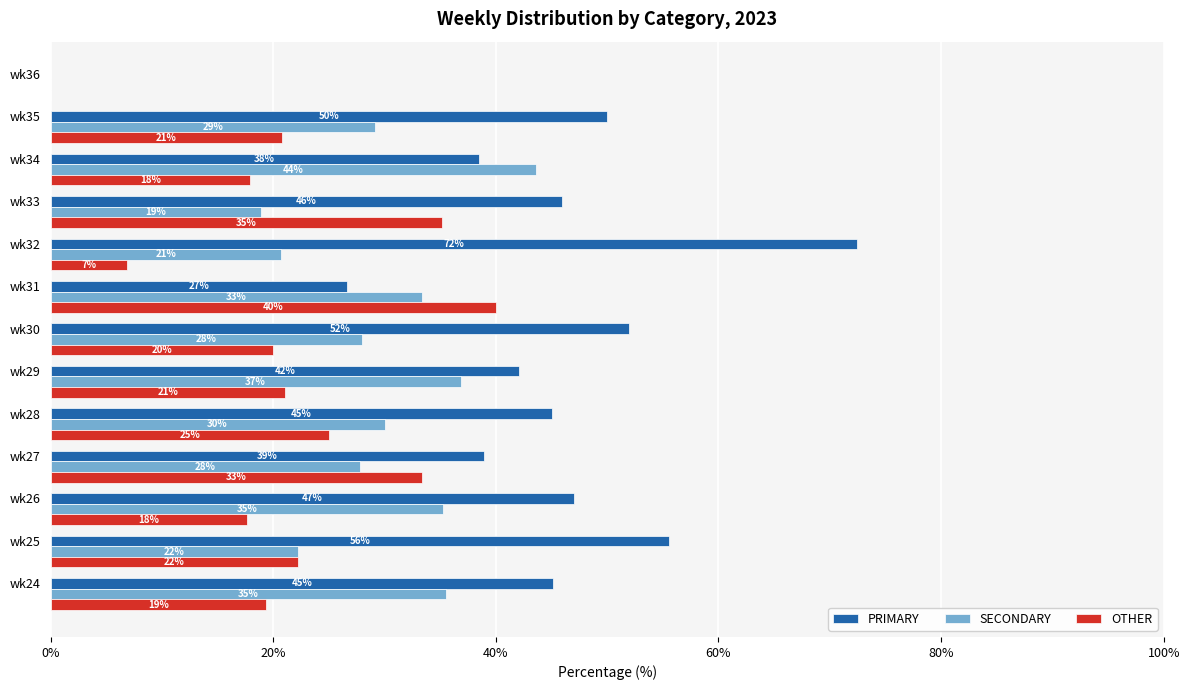

Count the number of data series in this chart.

3